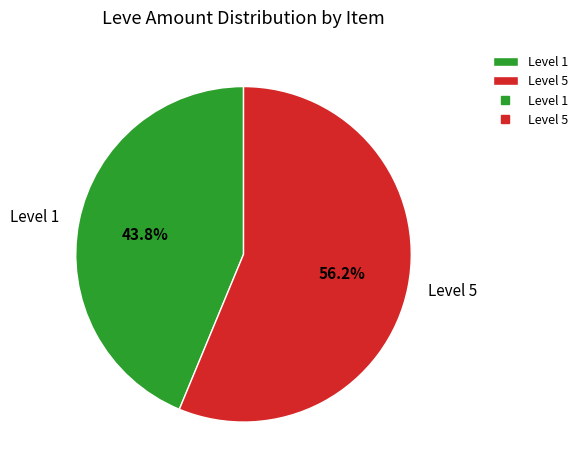

What is the total percentage of Level 5 and Level 1?

100.0%